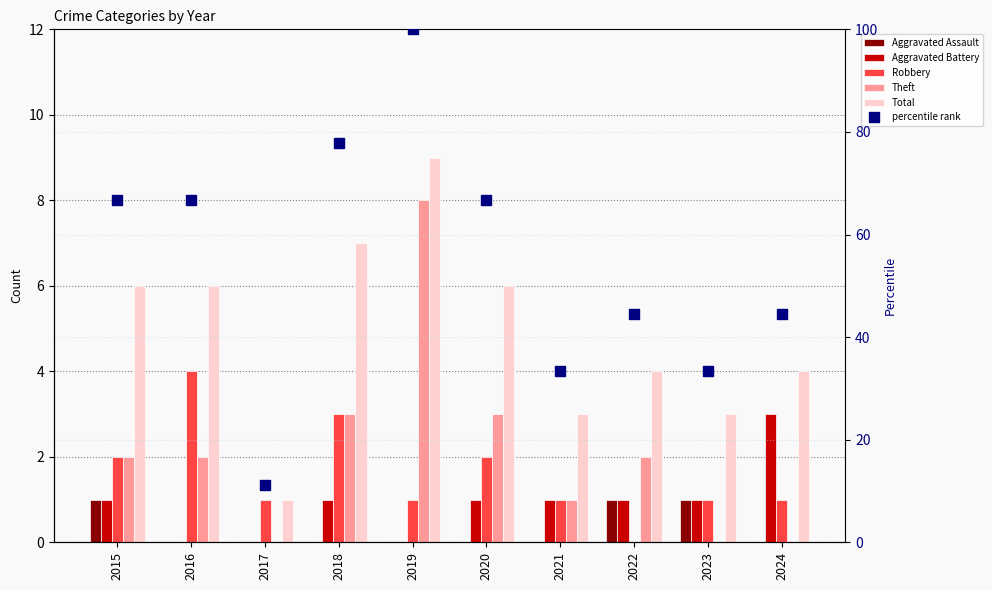

How many groups of bars are there?

10